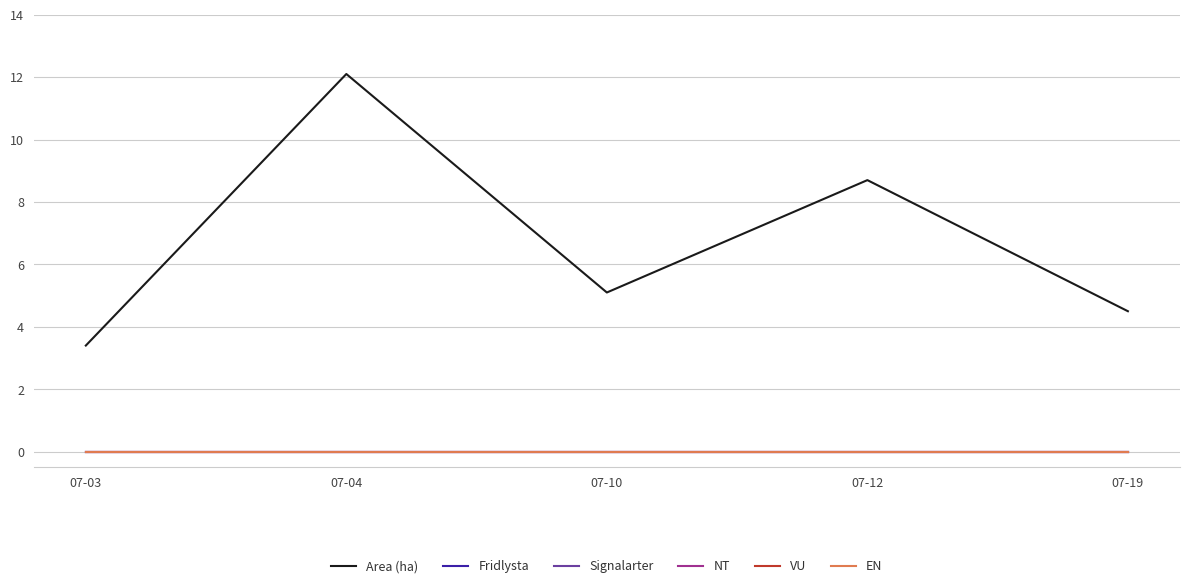

What is the spread (max minus min) of values at 07-12?

8.7